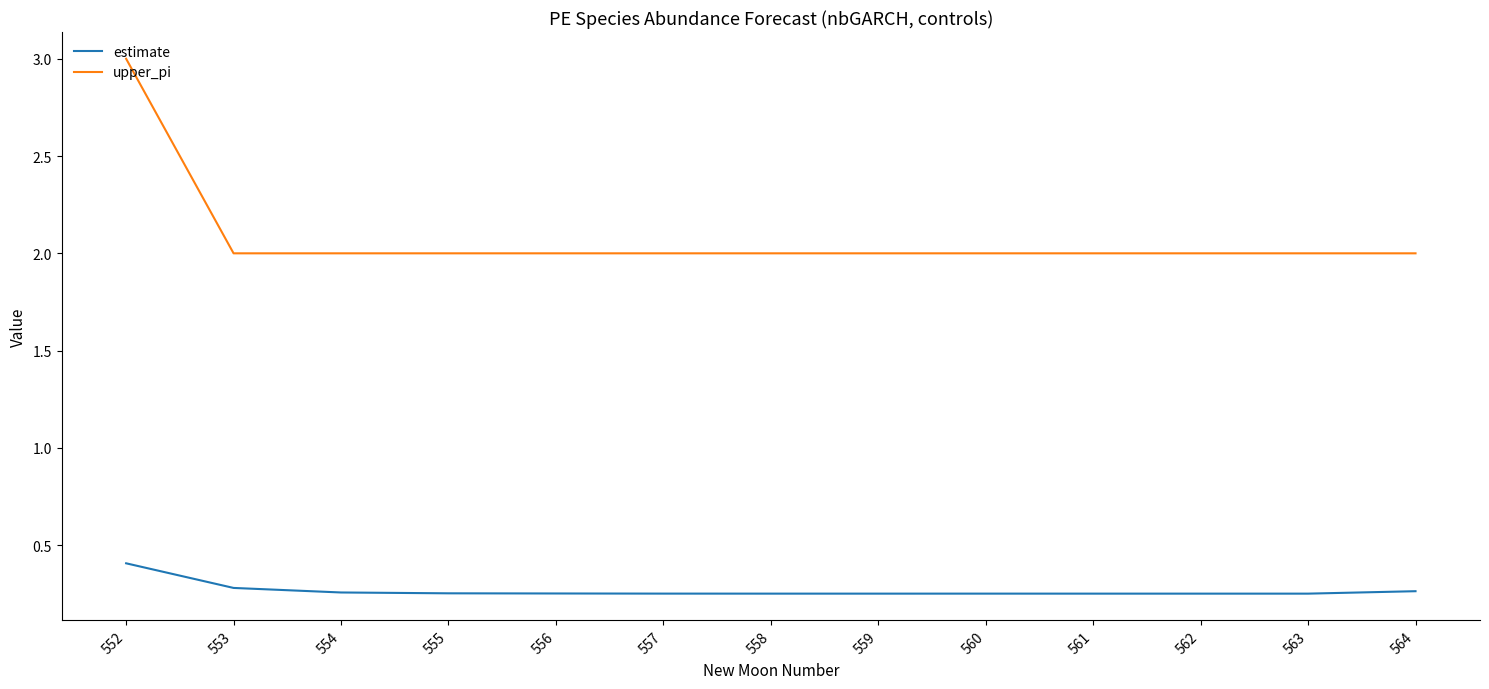

What is the difference between the maximum and minimum values in the upper_pi series?

1.0